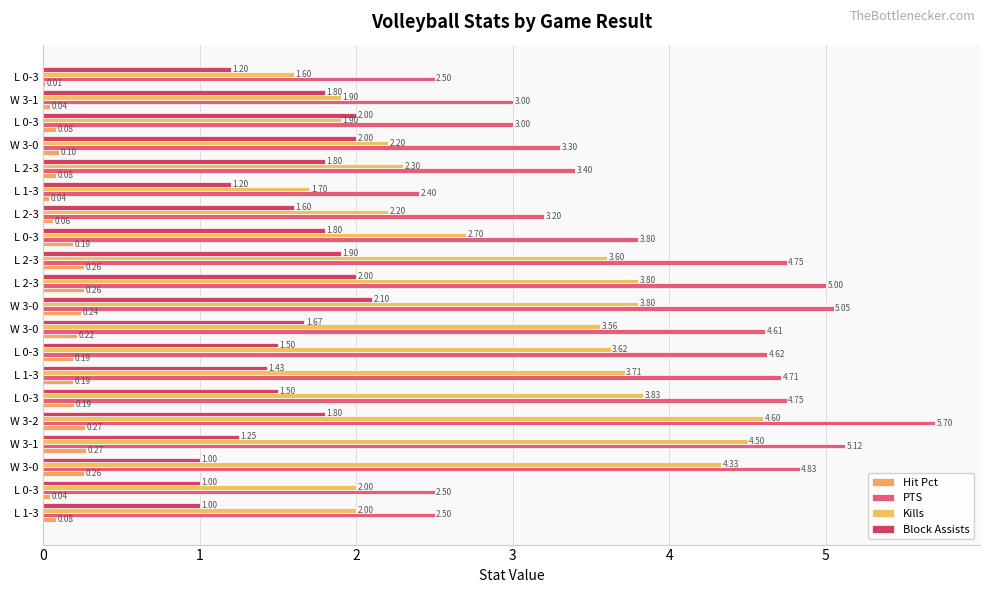

How many data points does each series have?

20